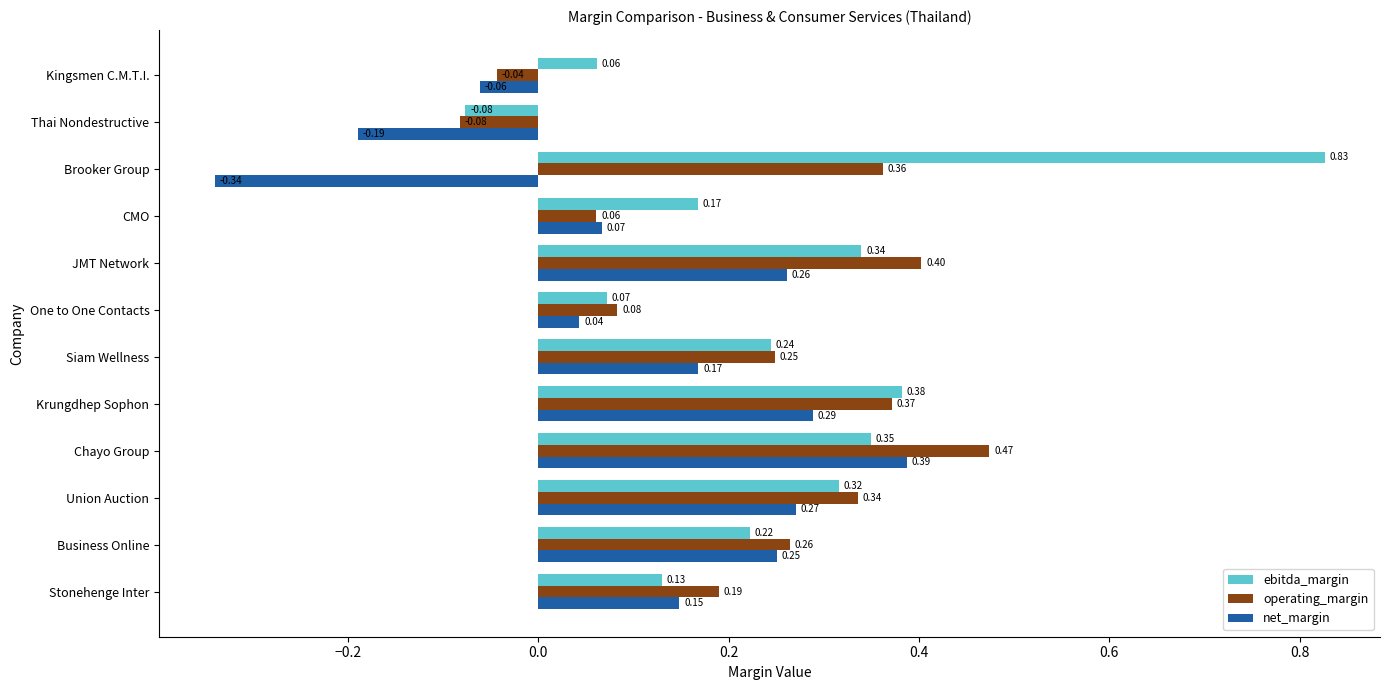

Which category has the lowest value in the ebitda_margin series?

Thai Nondestructive